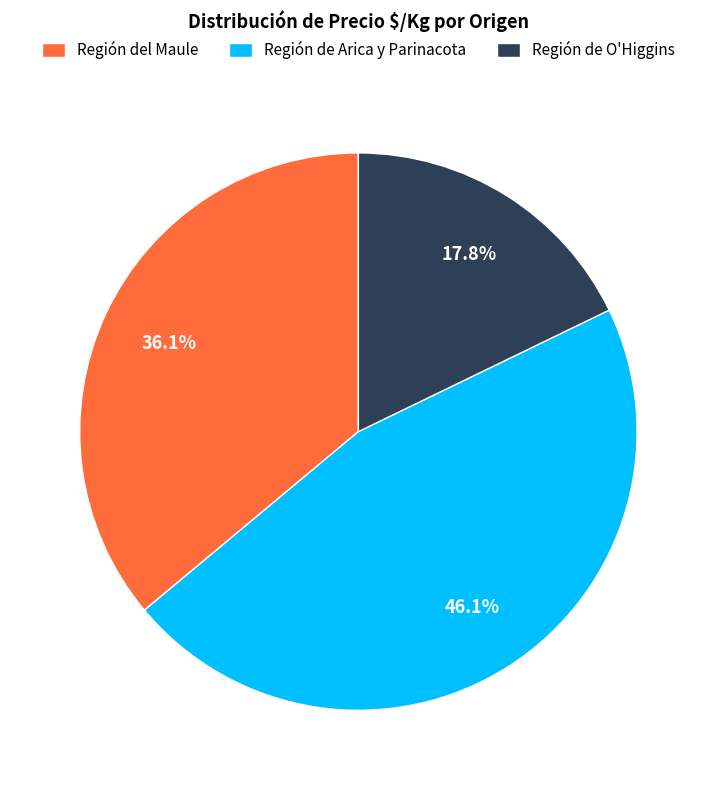

Is there a majority slice in this chart?

No